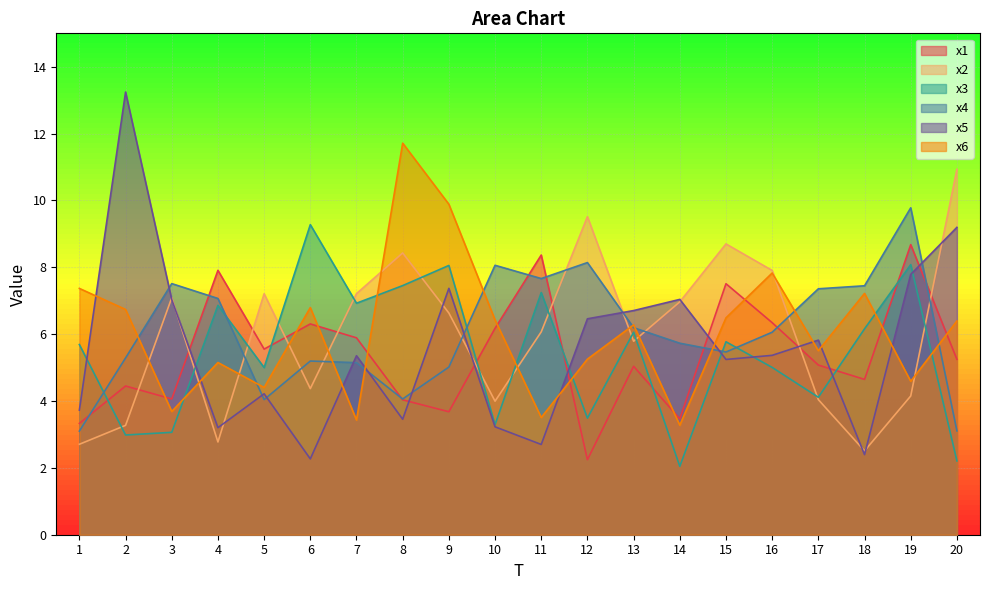

Between 11 and 12, which series saw the biggest shift?

x1